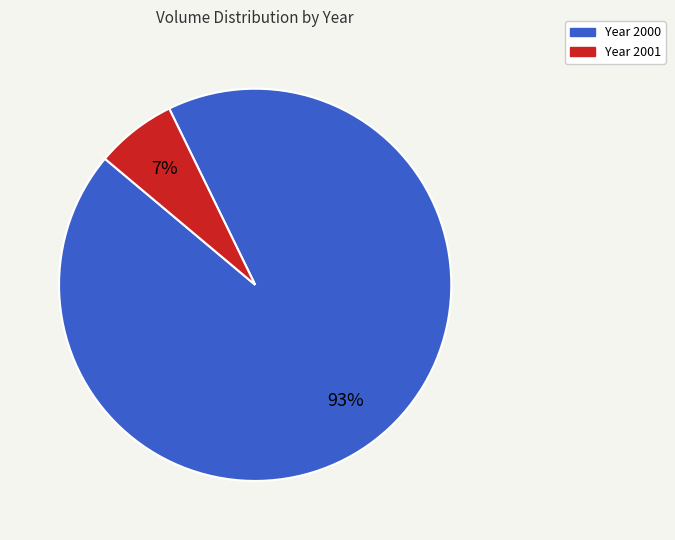

How many slices are in this pie chart?

2